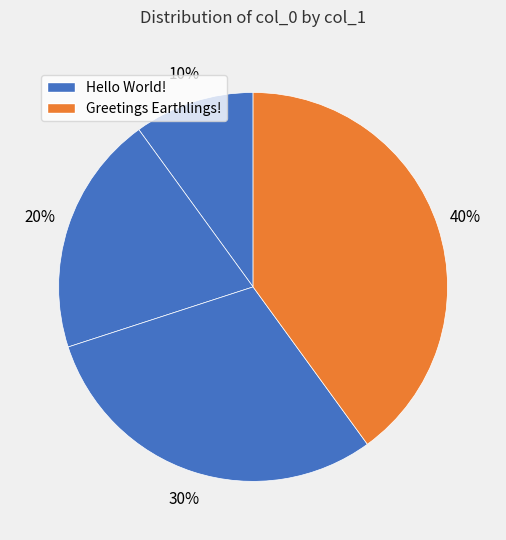

How many segments does this pie chart have?

4